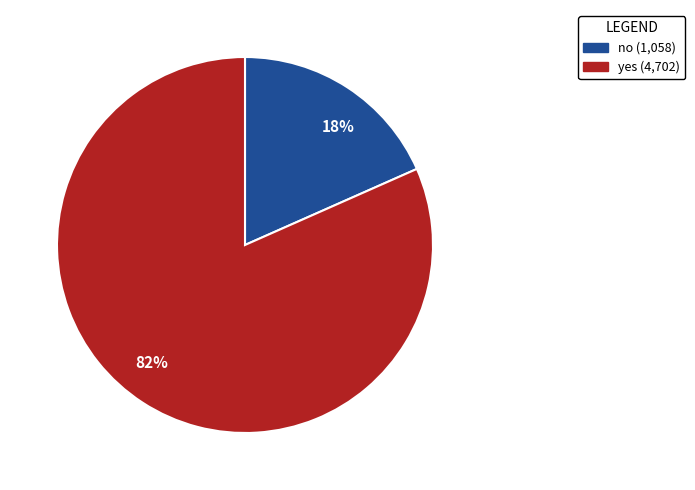

Which slice represents more than half of the pie?

82%